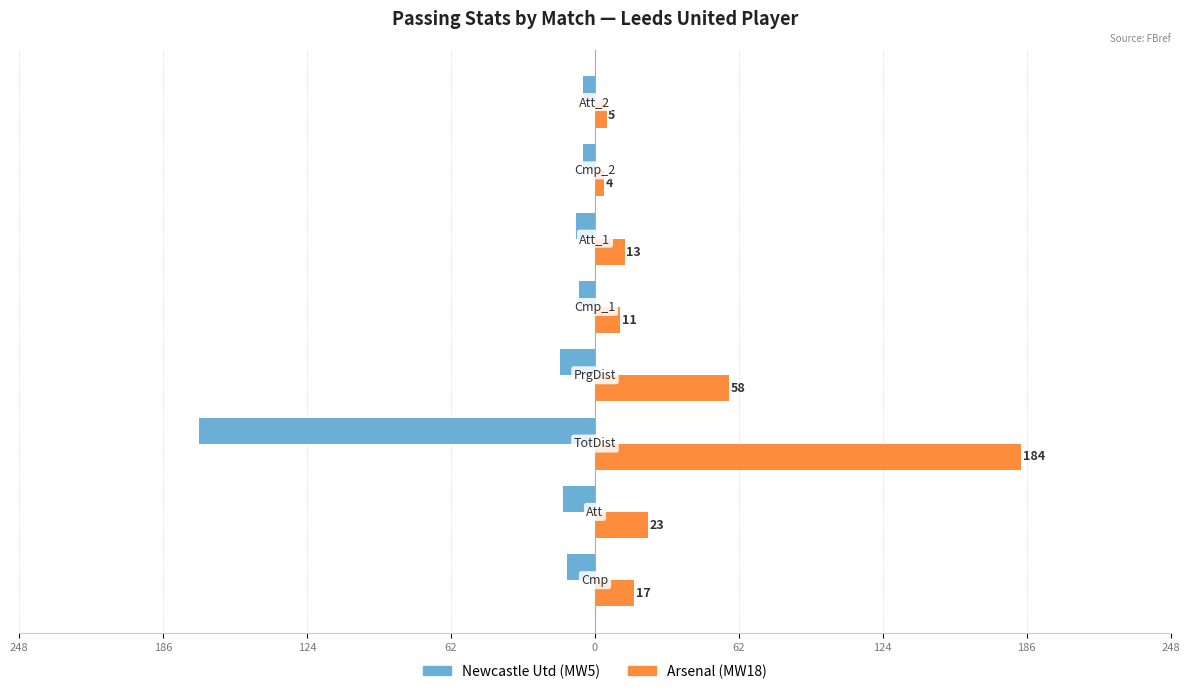

What are all the series names shown in the legend?

Newcastle Utd (MW5), Arsenal (MW18)